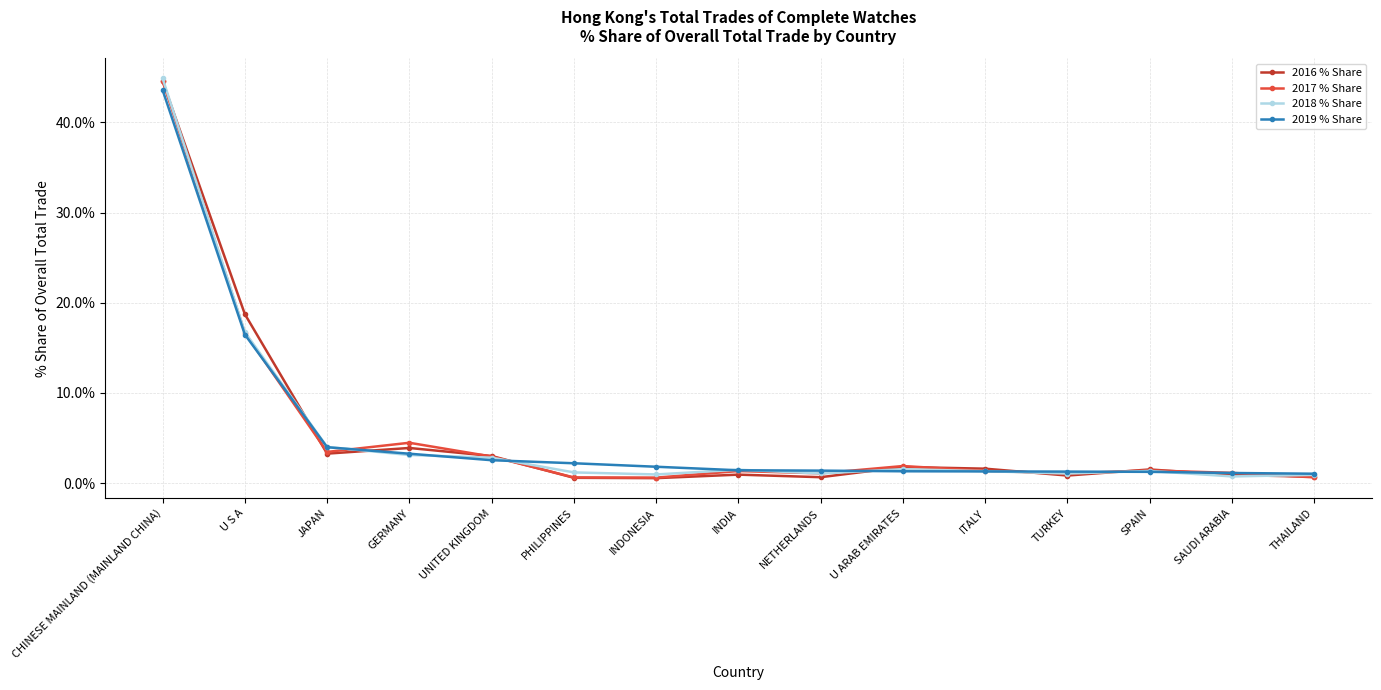

What is the maximum value for 2019 % Share?

43.6